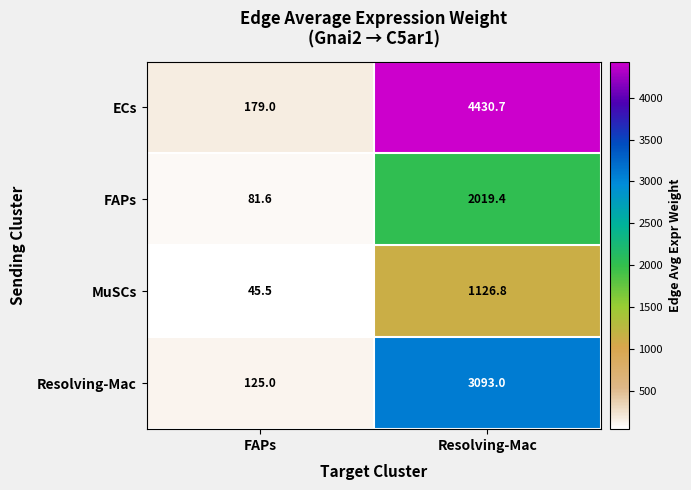

What is the smallest value displayed?

45.5